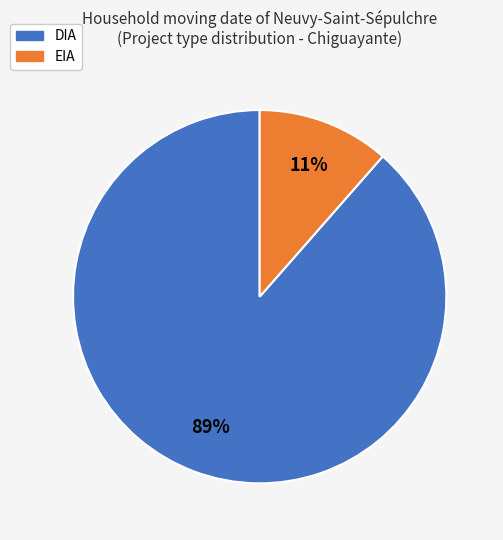

Rank the categories by value from highest to lowest.

DIA, EIA